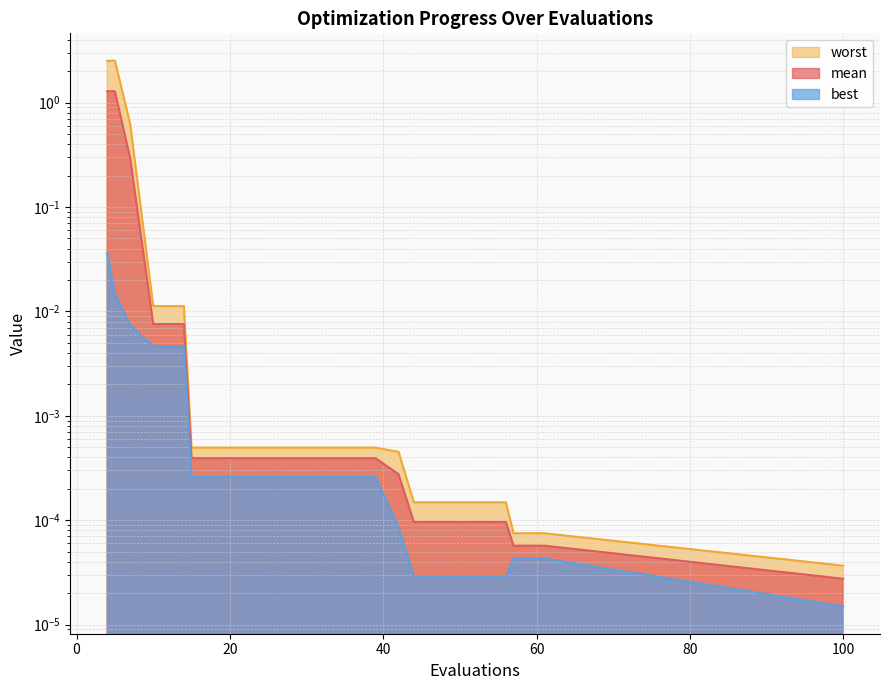

How many lines are shown in the chart?

3